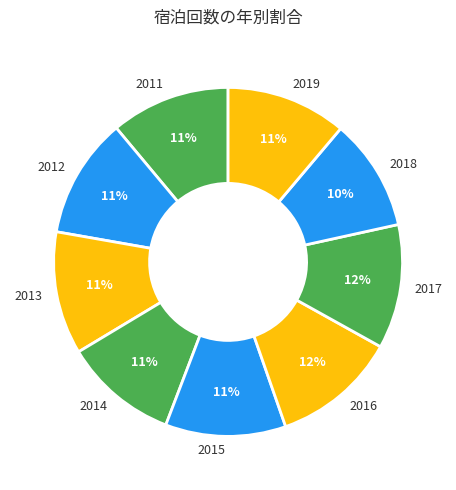

Count the number of slices in the pie.

9